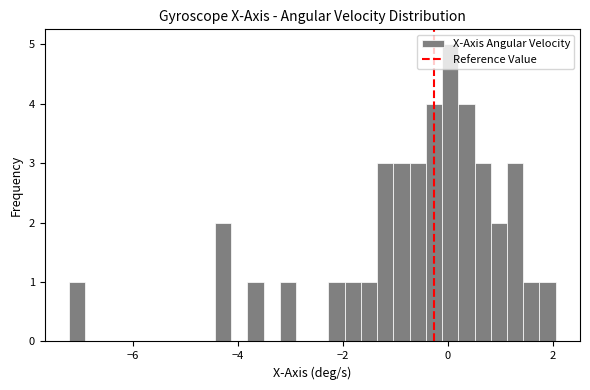

Read against the x-axis, roughly where is the centre of the tallest bar?

0.0